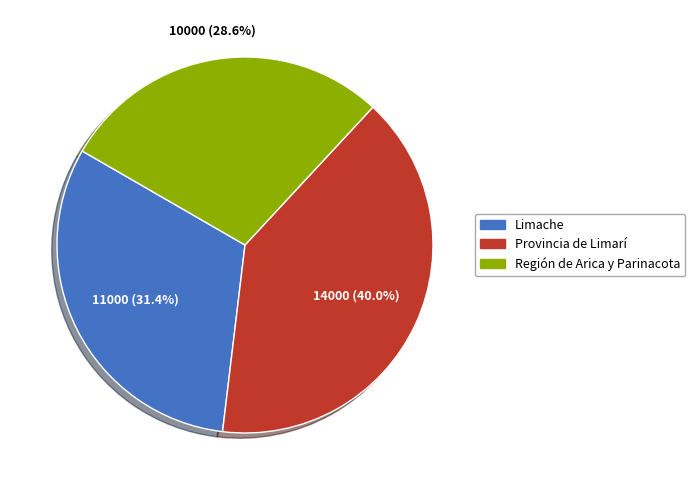

Is there a majority slice in this chart?

No